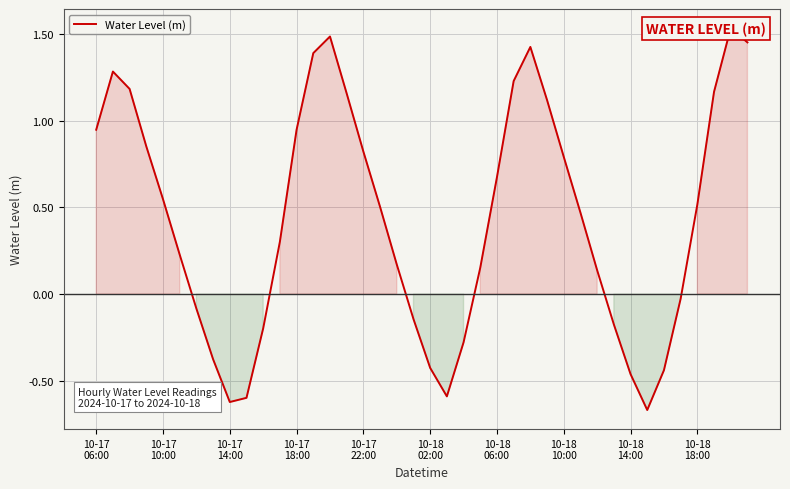

How many lines are shown in the chart?

1